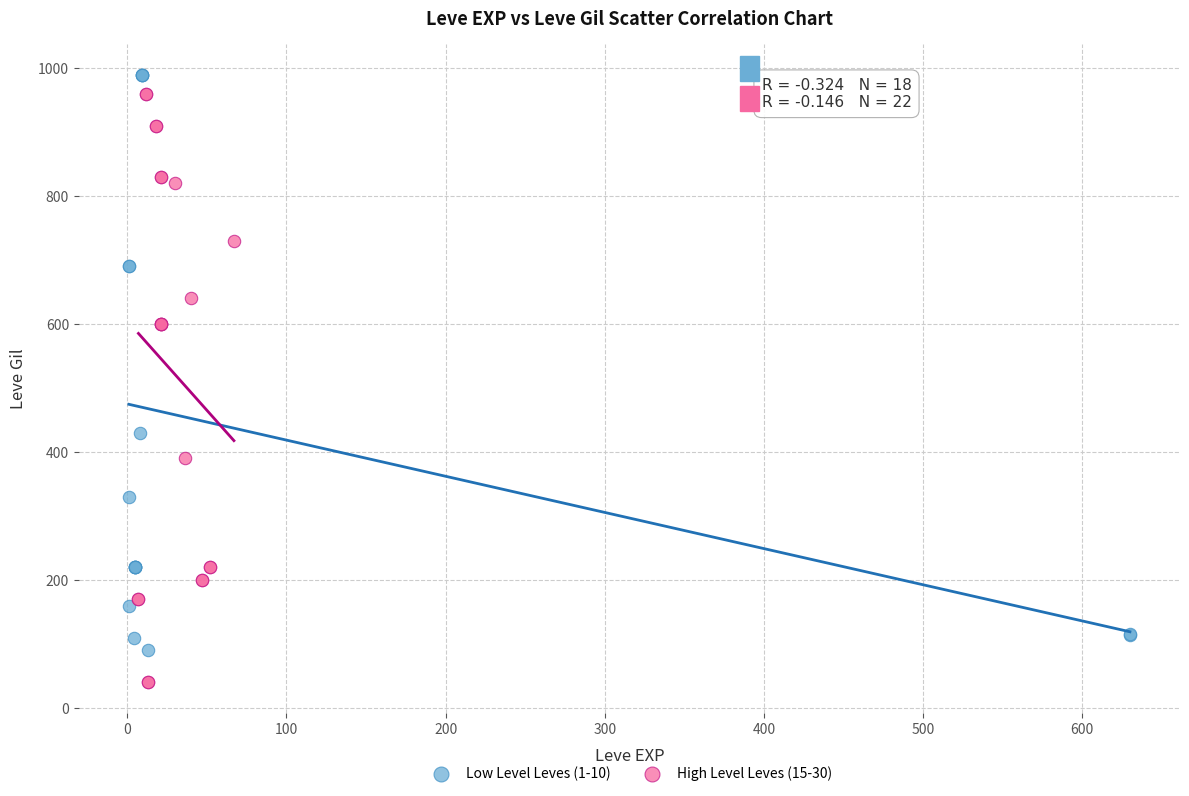

Which series reaches the minimum Y coordinate?

High Level Leves (15-30)